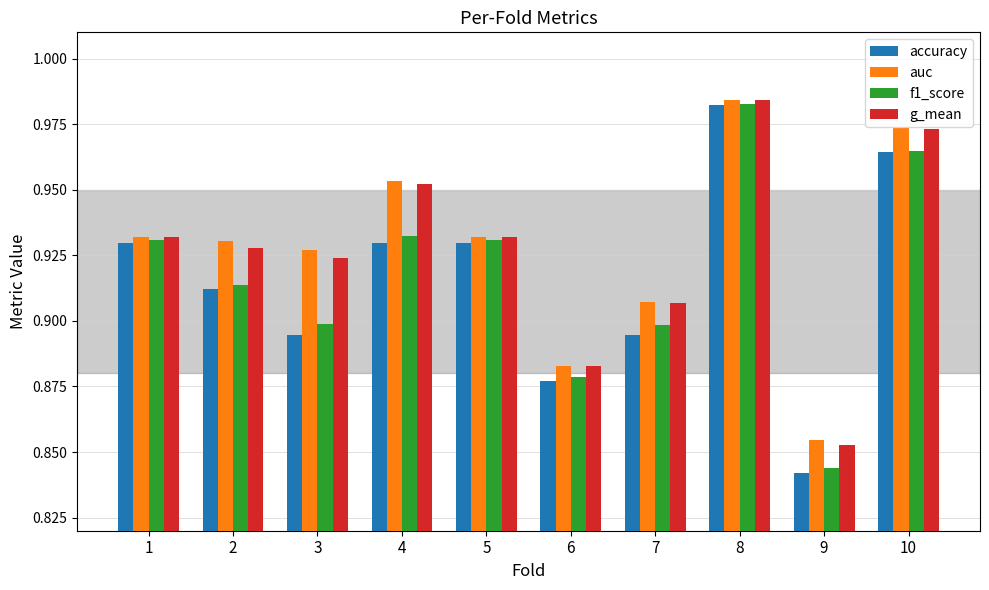

At 3, list the series in order from smallest to largest.

accuracy, f1_score, g_mean, auc